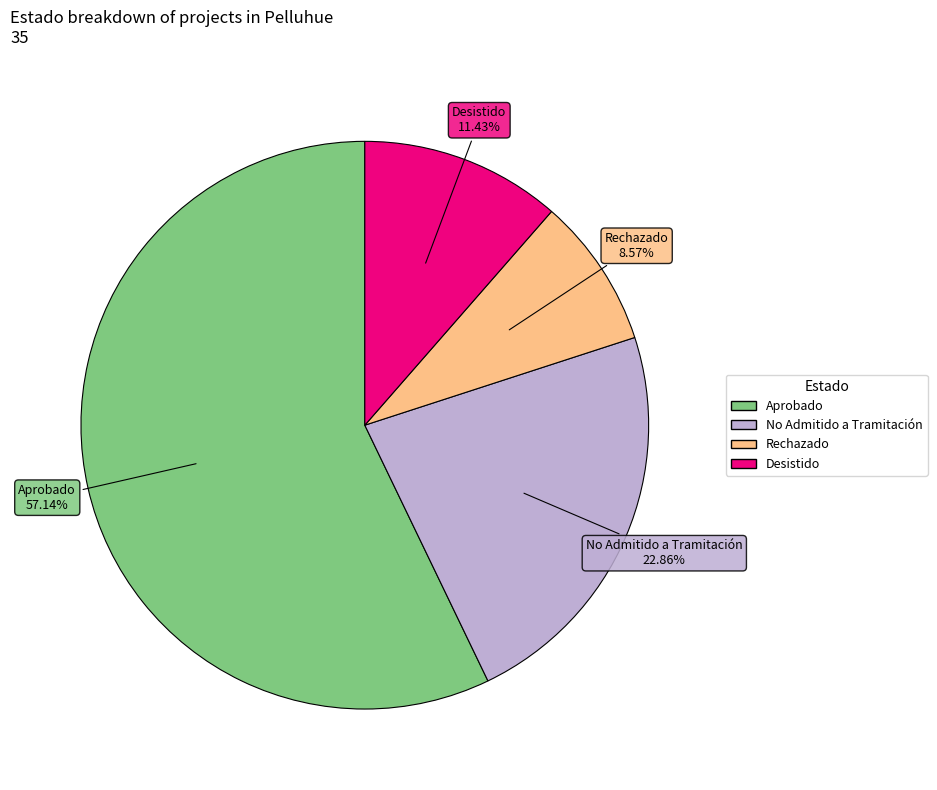

Rank the categories by value from highest to lowest.

Aprobado, No Admitido a Tramitación, Desistido, Rechazado